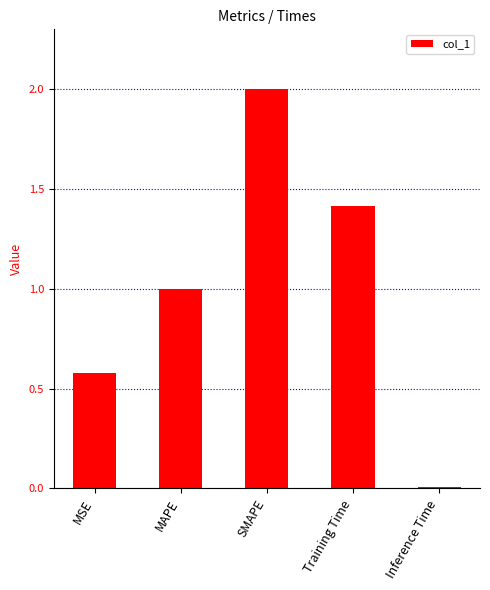

Where is the data nearest to the value 1?

MAPE